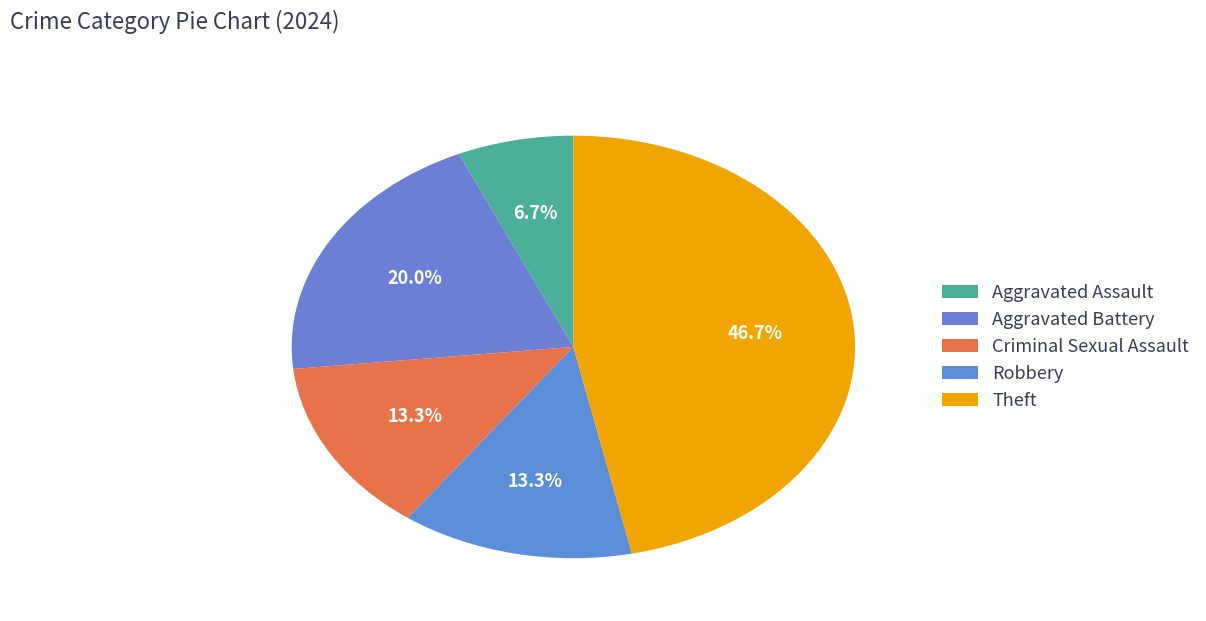

Rank the categories by value from highest to lowest.

Theft, Aggravated Battery, Criminal Sexual Assault, Robbery, Aggravated Assault